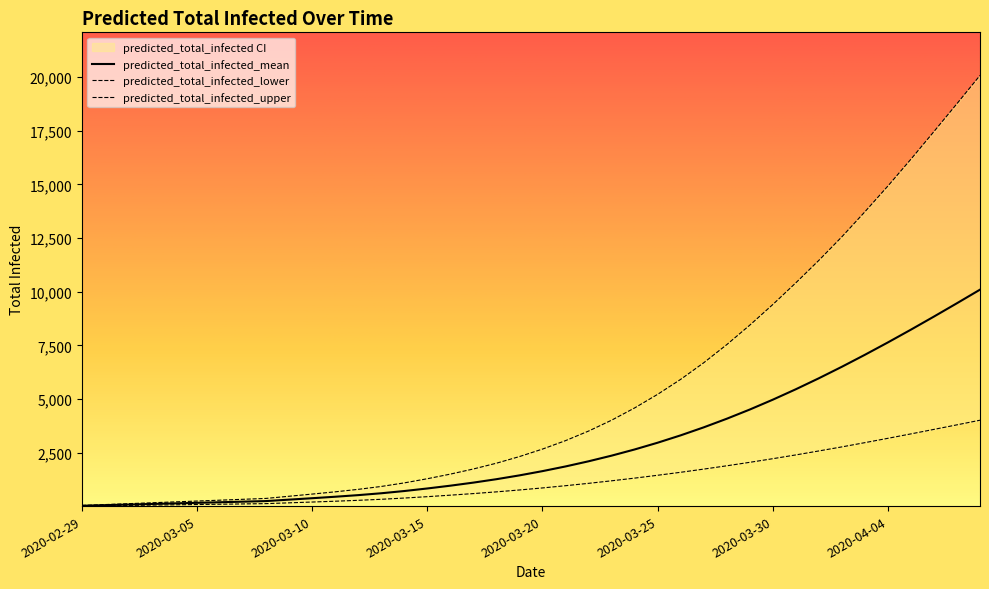

Reading left to right, list all the values displayed in this chart.

predicted_total_infected_mean: 2020-02-29=27	2020-03-01=54	2020-03-02=82	2020-03-03=109	2020-03-04=136	2020-03-05=163	2020-03-06=190	2020-03-07=218	2020-03-08=245	2020-03-09=312	2020-03-10=378	2020-03-11=447	2020-03-12=522	2020-03-13=609	2020-03-14=713	2020-03-15=832	2020-03-16=962	2020-03-17=1105	2020-03-18=1264	2020-03-19=1442	2020-03-20=1640	2020-03-21=1858	2020-03-22=2098	2020-03-23=2361	2020-03-24=2649	2020-03-25=2964	2020-03-26=3307	2020-03-27=3679	2020-03-28=4080	2020-03-29=4509	2020-03-30=4968	2020-03-31=5454	2020-04-01=5966	2020-04-02=6502	2020-04-03=7060	2020-04-04=7637	2020-04-05=8232	2020-04-06=8842	2020-04-07=9464	2020-04-08=10096
predicted_total_infected_lower: 2020-02-29=14	2020-03-01=28	2020-03-02=42	2020-03-03=56	2020-03-04=70	2020-03-05=84	2020-03-06=98	2020-03-07=112	2020-03-08=126	2020-03-09=163	2020-03-10=200	2020-03-11=238	2020-03-12=280	2020-03-13=328	2020-03-14=386	2020-03-15=450	2020-03-16=520	2020-03-17=594	2020-03-18=674	2020-03-19=762	2020-03-20=857	2020-03-21=961	2020-03-22=1071	2020-03-23=1189	2020-03-24=1314	2020-03-25=1447	2020-03-26=1586	2020-03-27=1734	2020-03-28=1888	2020-03-29=2050	2020-03-30=2219	2020-03-31=2395	2020-04-01=2580	2020-04-02=2769	2020-04-03=2967	2020-04-04=3169	2020-04-05=3375	2020-04-06=3585	2020-04-07=3797	2020-04-08=4012
predicted_total_infected_upper: 2020-02-29=41	2020-03-01=82	2020-03-02=123	2020-03-03=164	2020-03-04=205	2020-03-05=246	2020-03-06=287	2020-03-07=328	2020-03-08=369	2020-03-09=470	2020-03-10=571	2020-03-11=676	2020-03-12=791	2020-03-13=926	2020-03-14=1092	2020-03-15=1286	2020-03-16=1501	2020-03-17=1740	2020-03-18=2009	2020-03-19=2318	2020-03-20=2667	2020-03-21=3060	2020-03-22=3506	2020-03-23=4012	2020-03-24=4583	2020-03-25=5217	2020-03-26=5915	2020-03-27=6687	2020-03-28=7531	2020-03-29=8439	2020-03-30=9400	2020-03-31=10411	2020-04-01=11458	2020-04-02=12556	2020-04-03=13722	2020-04-04=14924	2020-04-05=16174	2020-04-06=17462	2020-04-07=18763	2020-04-08=20078